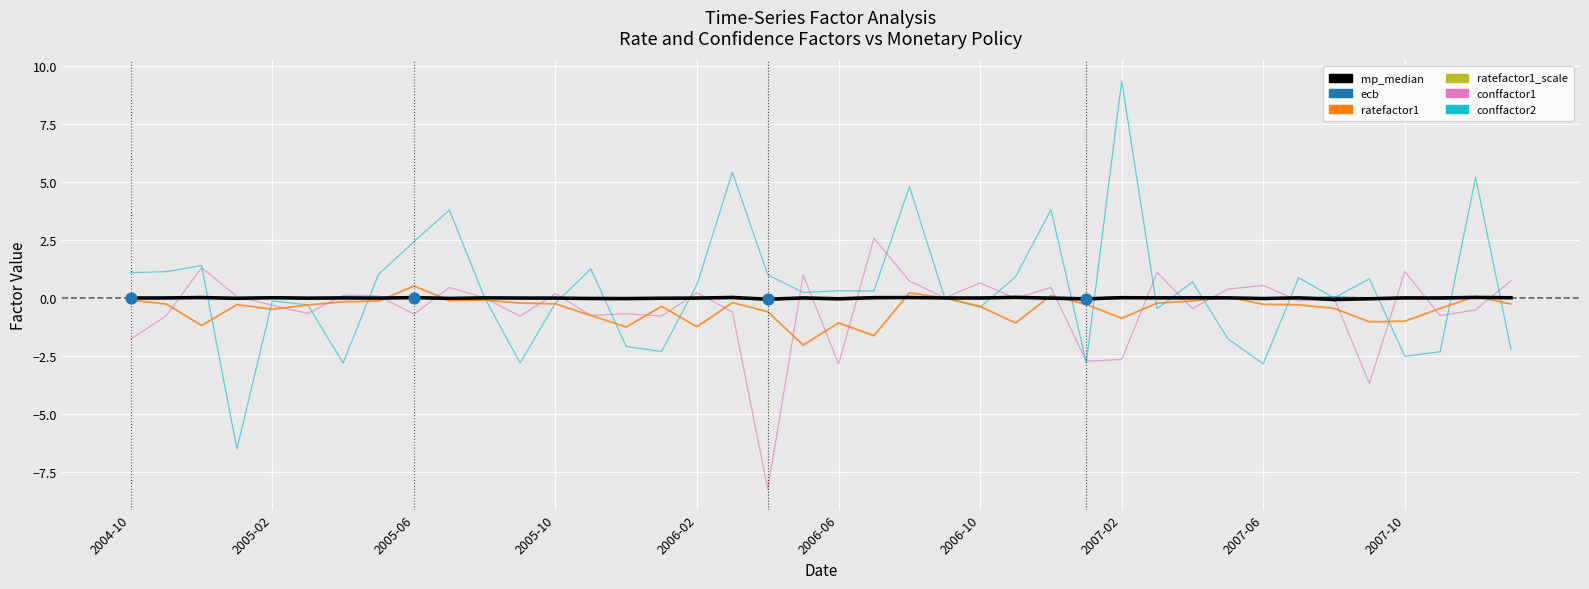

Which series has the largest range (max minus min)?

conffactor2